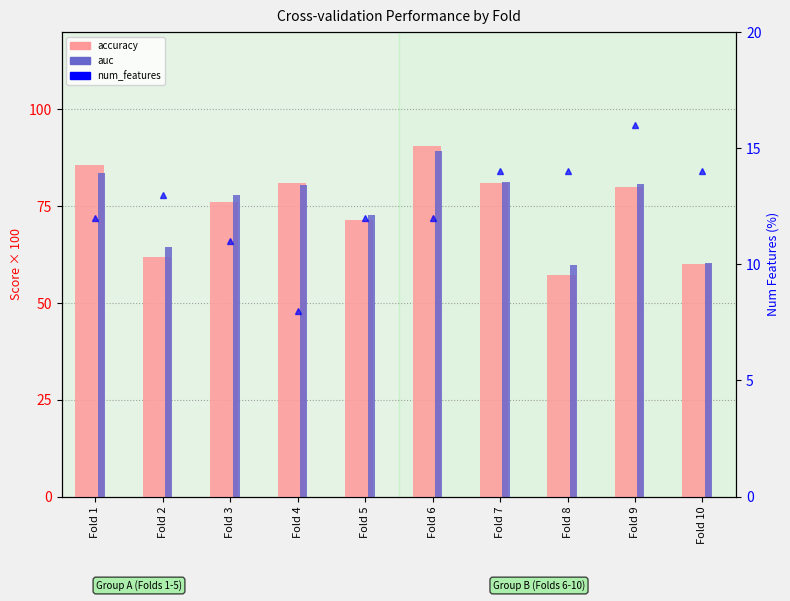

Count the num_features values in the range 12 to 14.

7